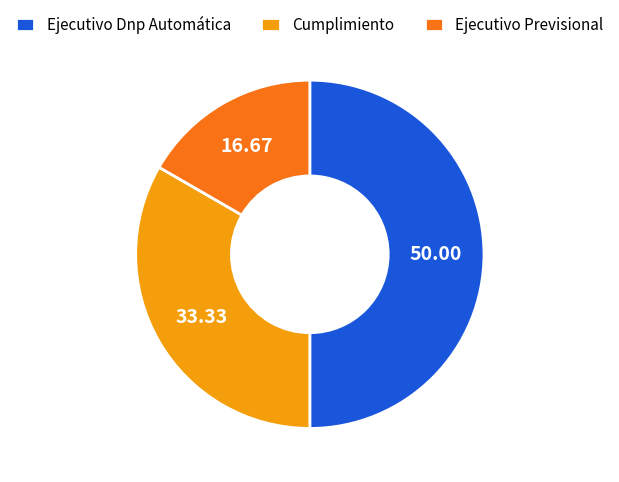

The Ejecutivo Previsional slice represents 17% of the pie. True or false?

True